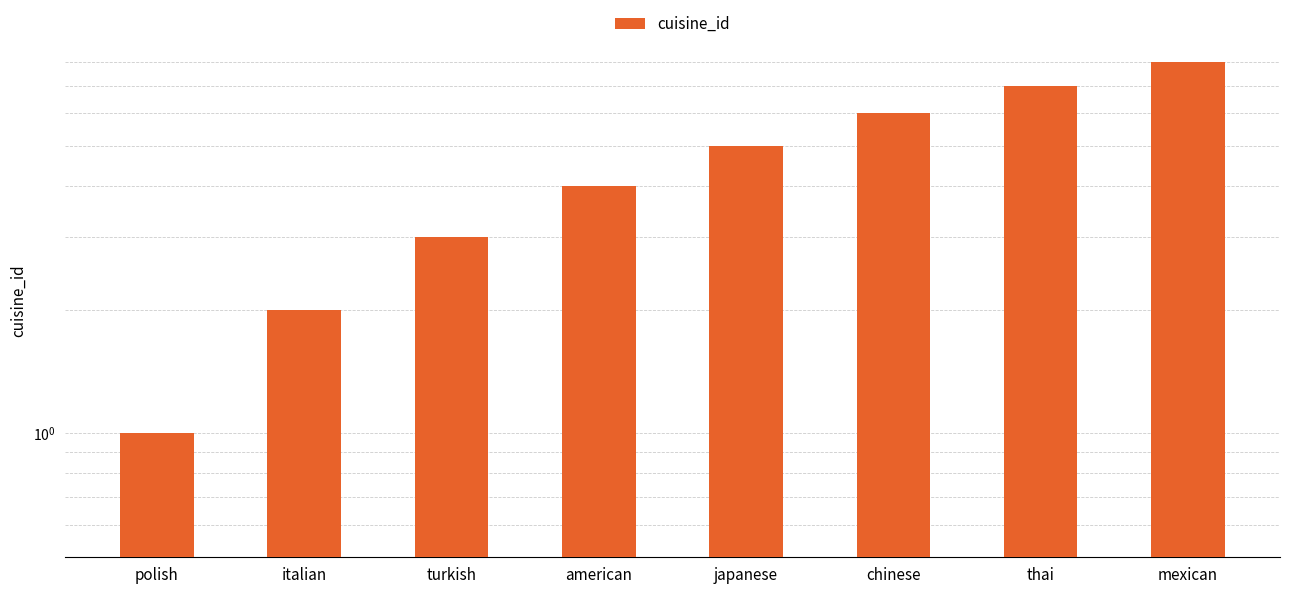

Rank the categories by value from highest to lowest.

mexican, thai, chinese, japanese, american, turkish, italian, polish